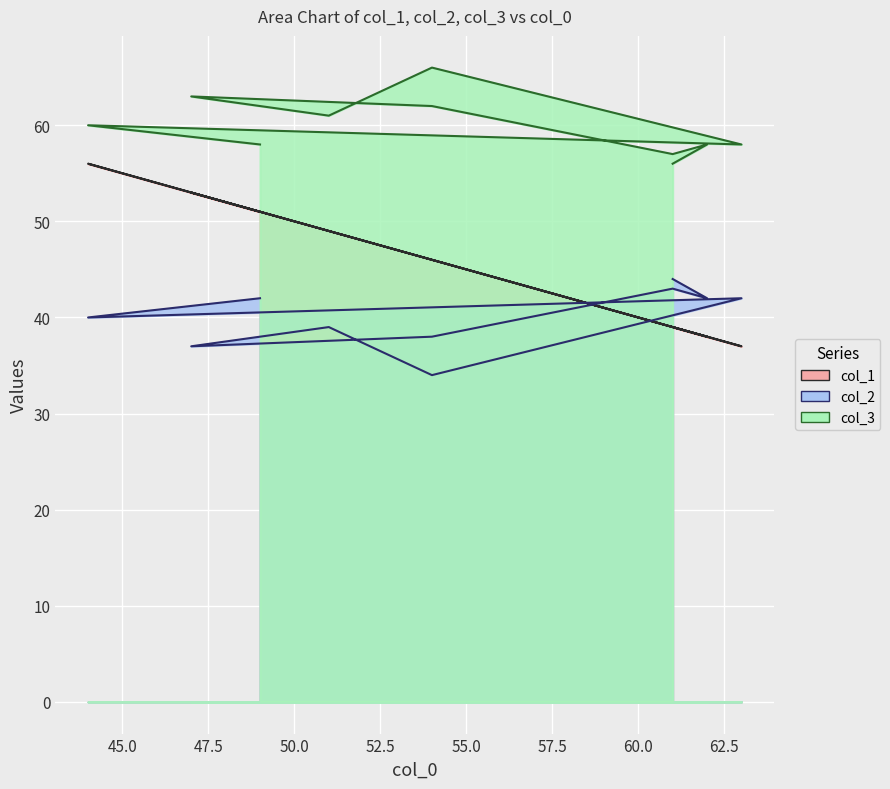

What is the difference between the maximum and minimum values in the col_2 series?

10